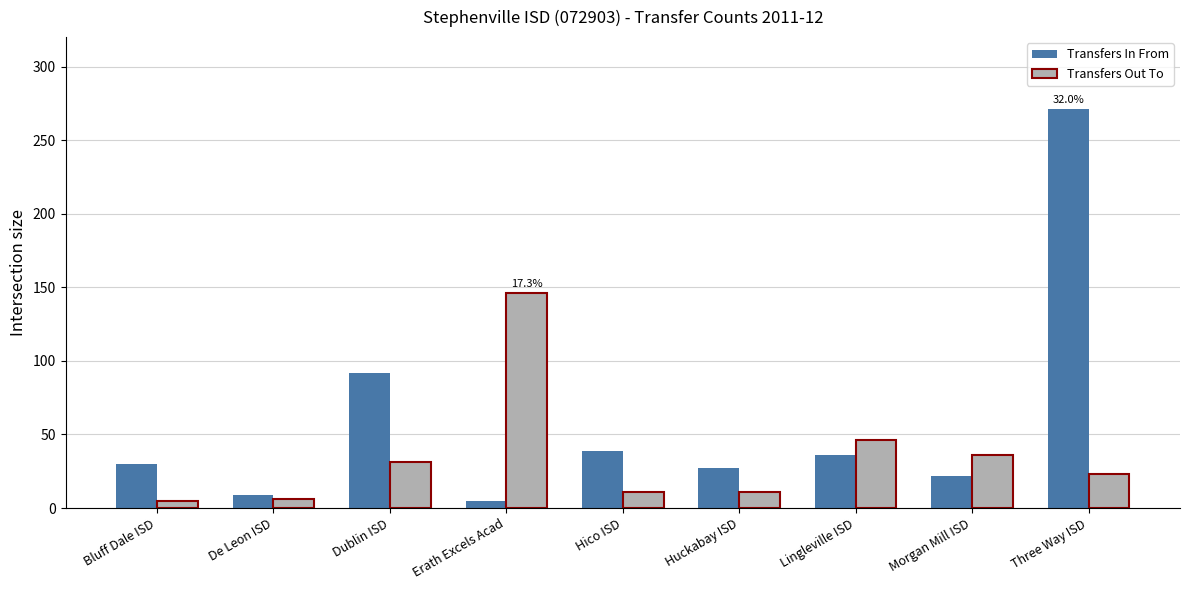

Is it true that Transfers Out To equals 10 at Dublin ISD?

False